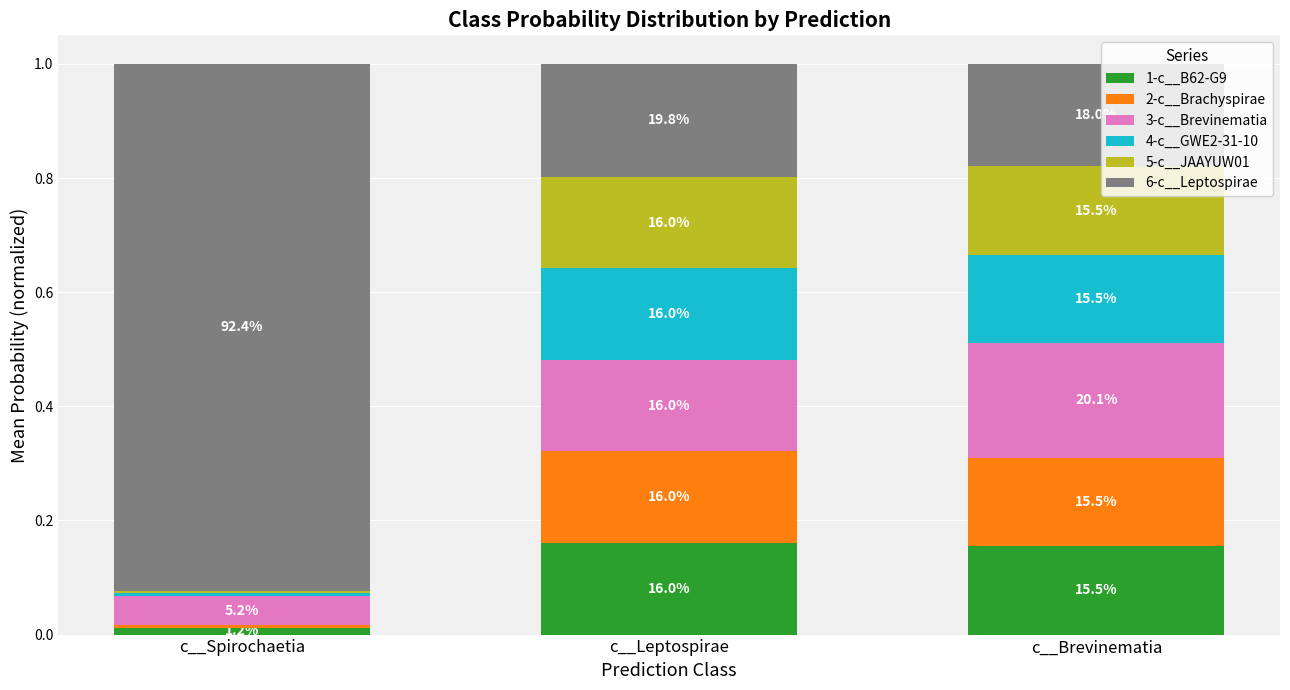

What are all the series names shown in the legend?

1-c__B62-G9, 2-c__Brachyspirae, 3-c__Brevinematia, 4-c__GWE2-31-10, 5-c__JAAYUW01, 6-c__Leptospirae